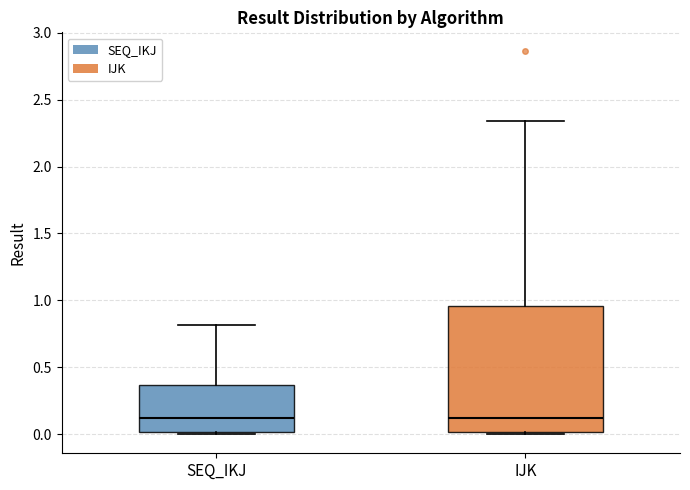

Reading left to right, transcribe this box plot: for each box, give where its median line is, the range the box spans, and where its two whiskers end, as read against the y-axis. The values are not printed on the chart, so give them approximately, as read against the axis.

SEQ_IKJ: median 0.10, box 0.00 to 0.35, whiskers 0.00 (just below the box's lower edge) to 0.80
IJK: median 0.10, box 0.00 to 0.95, whiskers 0.00 (just below the box's lower edge) to 2.35